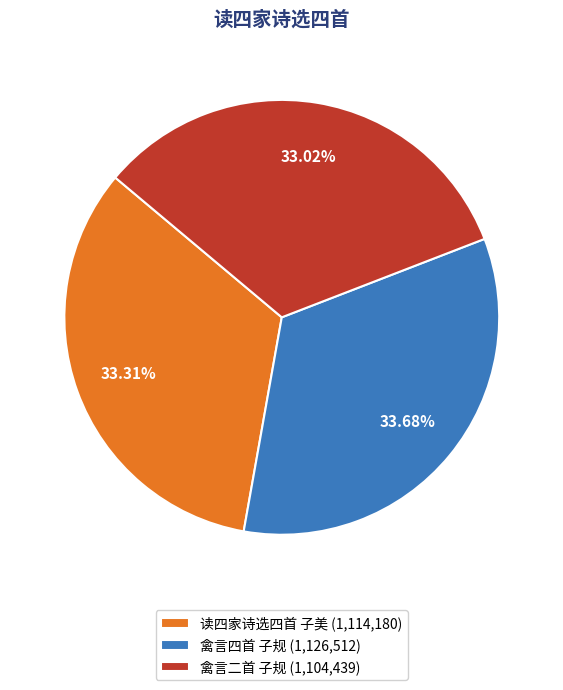

Between 禽言四首 子规 and 禽言二首 子规, which is larger?

禽言四首 子规